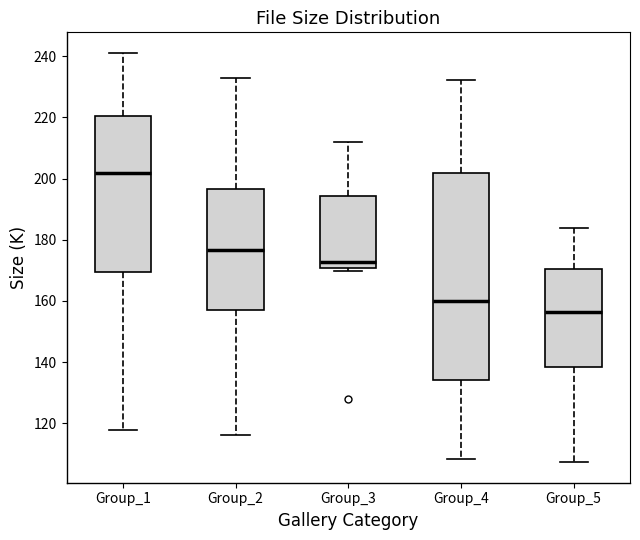

Reading left to right, read every box against the y-axis: the position of its median line, the range the box covers, and the ends of its whiskers. The values are not printed on the chart, so give them approximately, as read against the axis.

Group_1: median 202, box 170 to 220, whiskers 118 to 242
Group_2: median 176, box 158 to 196, whiskers 116 to 232
Group_3: median 172, box 170 to 194, whiskers 170 (just below the box's lower edge) to 212
Group_4: median 160, box 134 to 202, whiskers 108 to 232
Group_5: median 156, box 138 to 170, whiskers 108 to 184